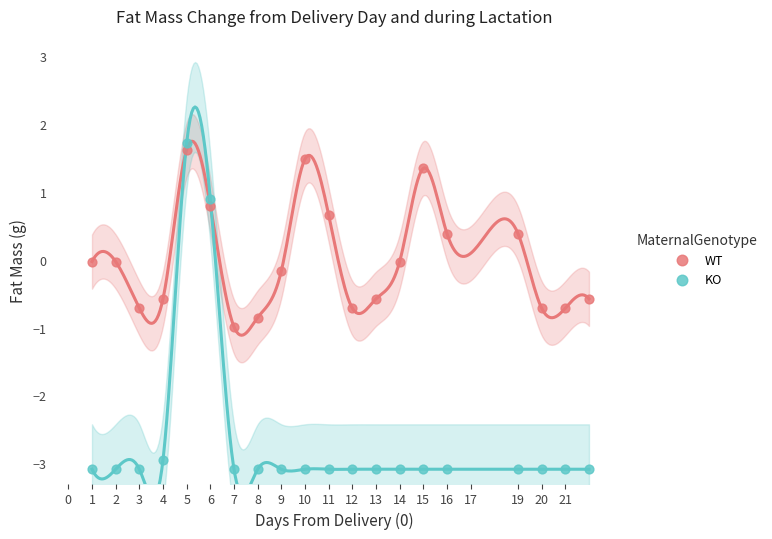

Which series reaches the minimum Y coordinate?

KO